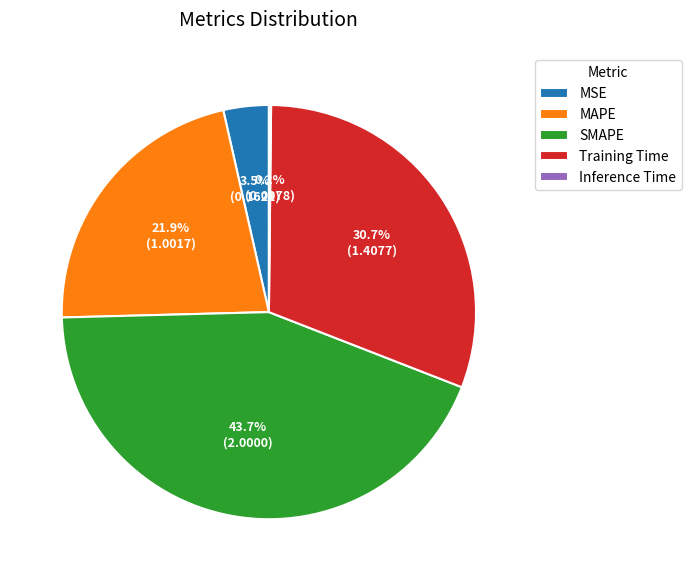

Does any single category account for the majority?

No